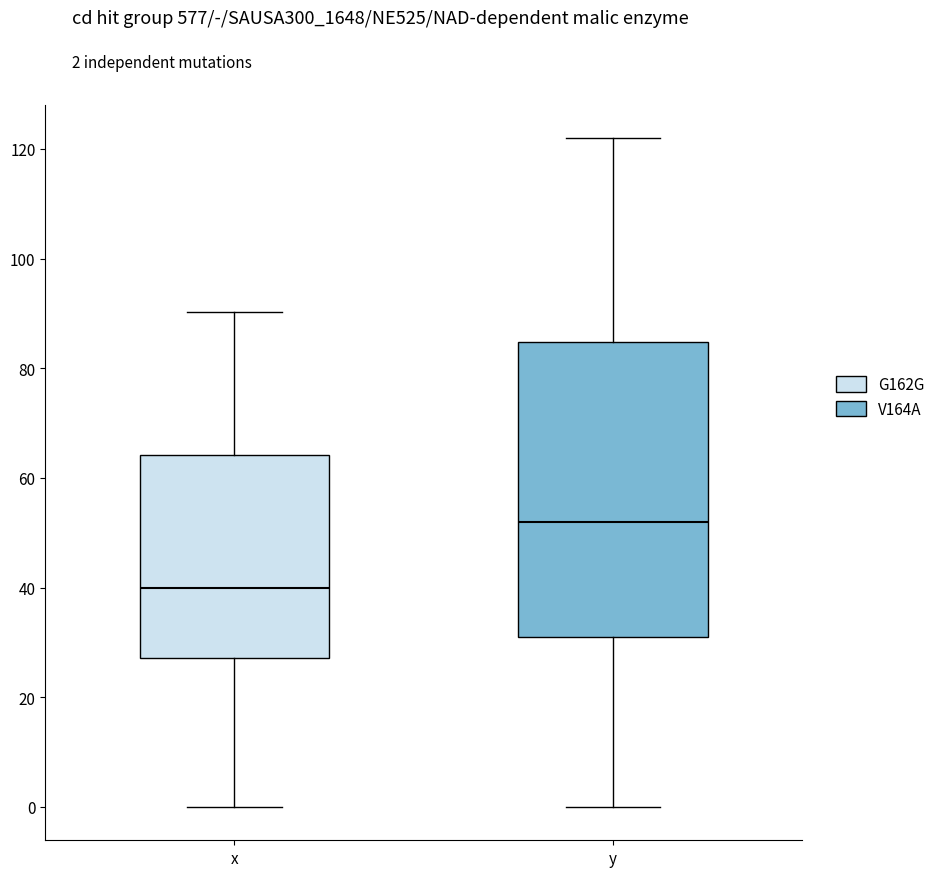

Reading left to right, transcribe this box plot: for each box, give where its median line is, the range the box spans, and where its two whiskers end, as read against the y-axis. The values are not printed on the chart, so give them approximately, as read against the axis.

x: median 40, box 28 to 64, whiskers 0 to 90
y: median 52, box 30 to 84, whiskers 0 to 122